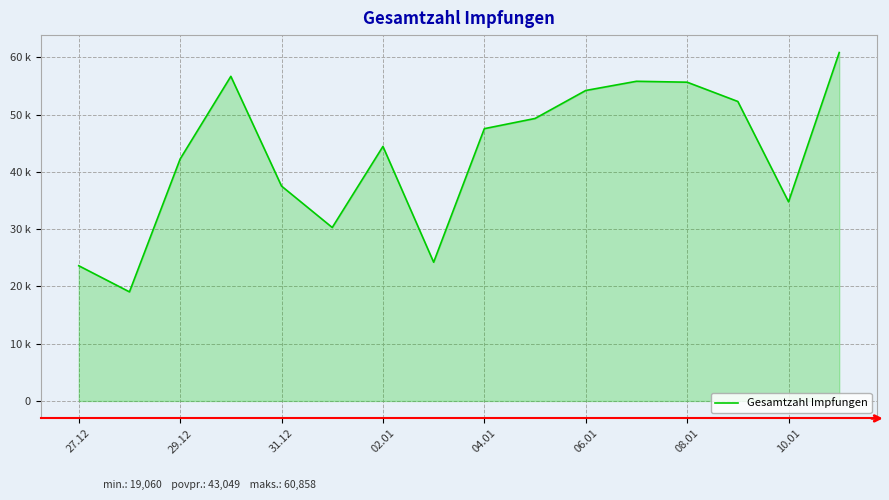

Does the chart display data point markers on the line(s)?

No